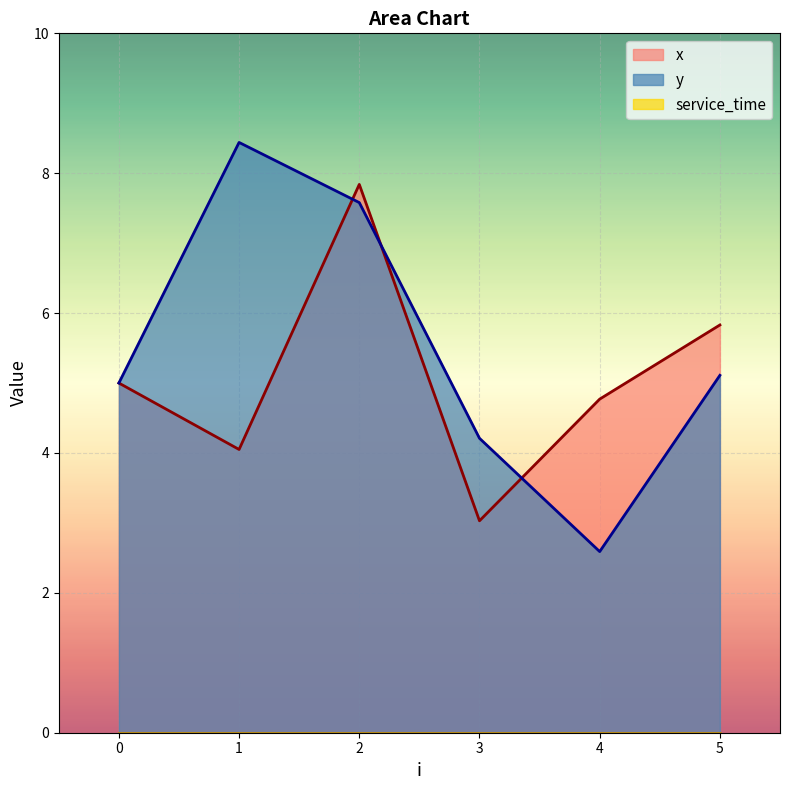

List the labels in order of x value, smallest first.

3, 1, 4, 0, 5, 2